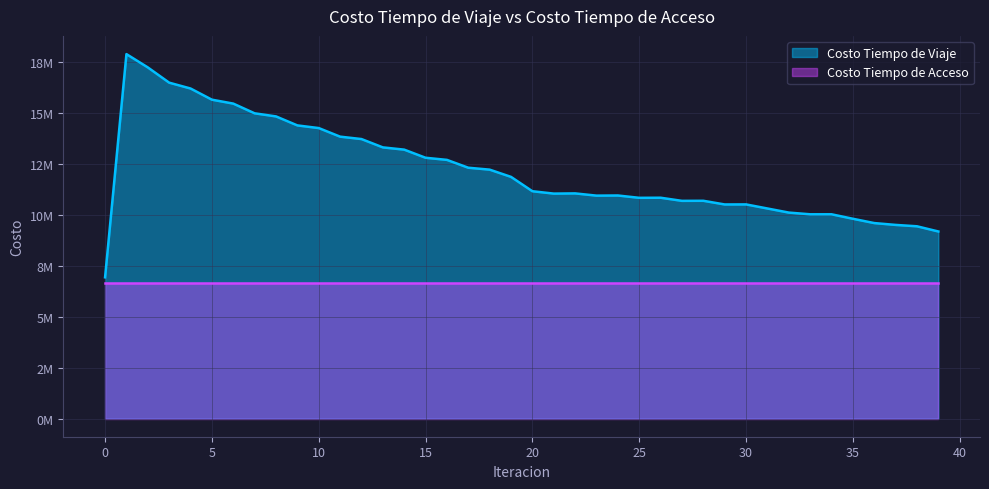

Is it true that the value at 9 is 14404020.9?

True